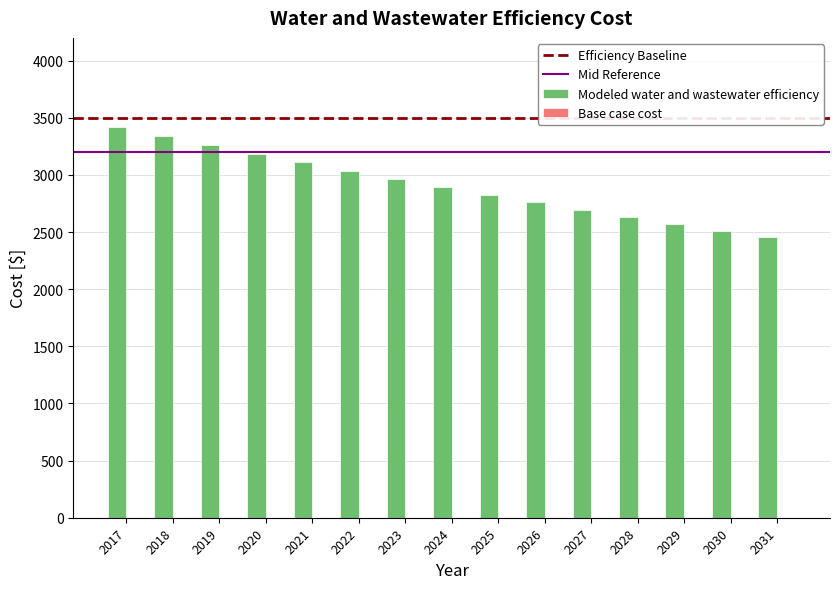

What is the ratio of the value at 2019 to the value at 2022?

1.1